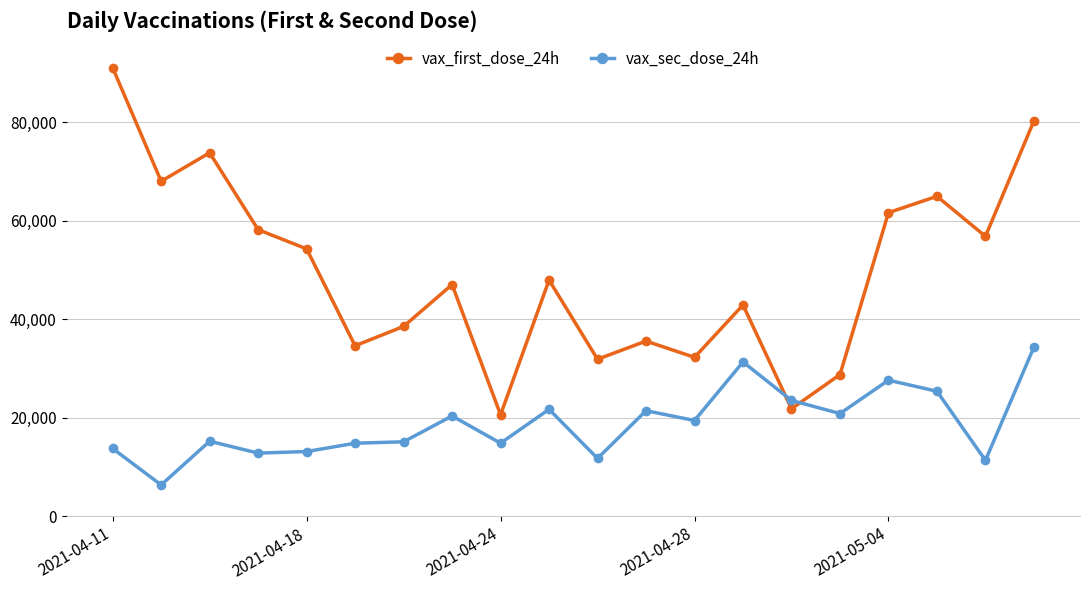

Count the number of data series in this chart.

2